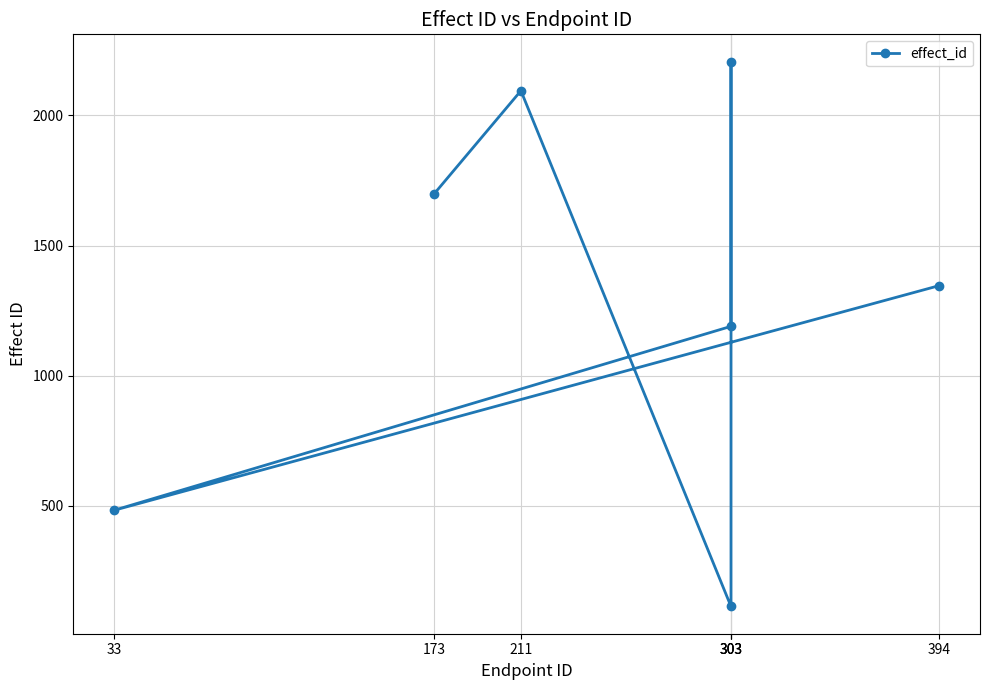

Which category has the highest value across all series?

303